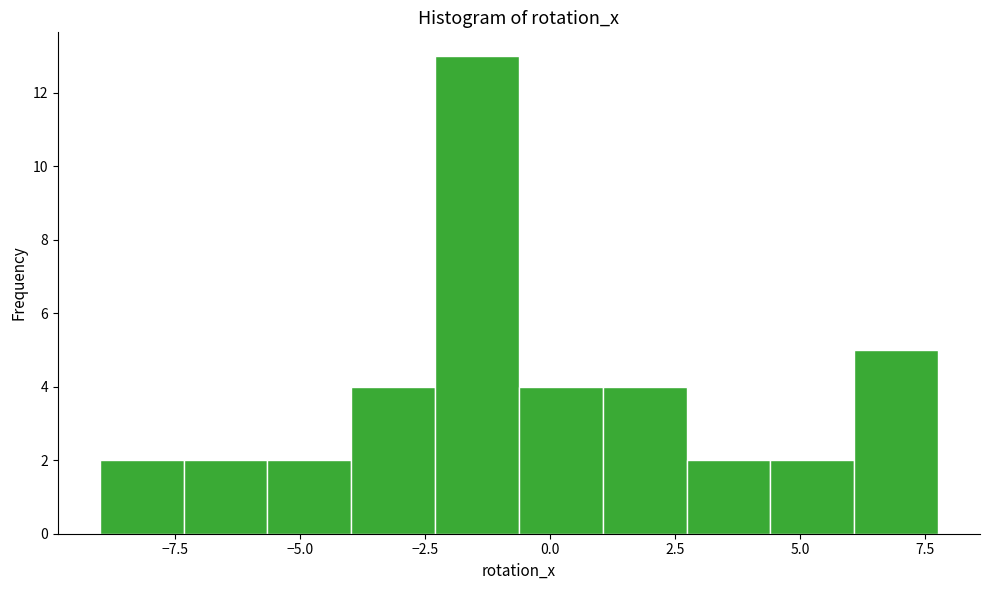

Read against the x-axis, roughly where is the centre of the tallest bar?

-1.5